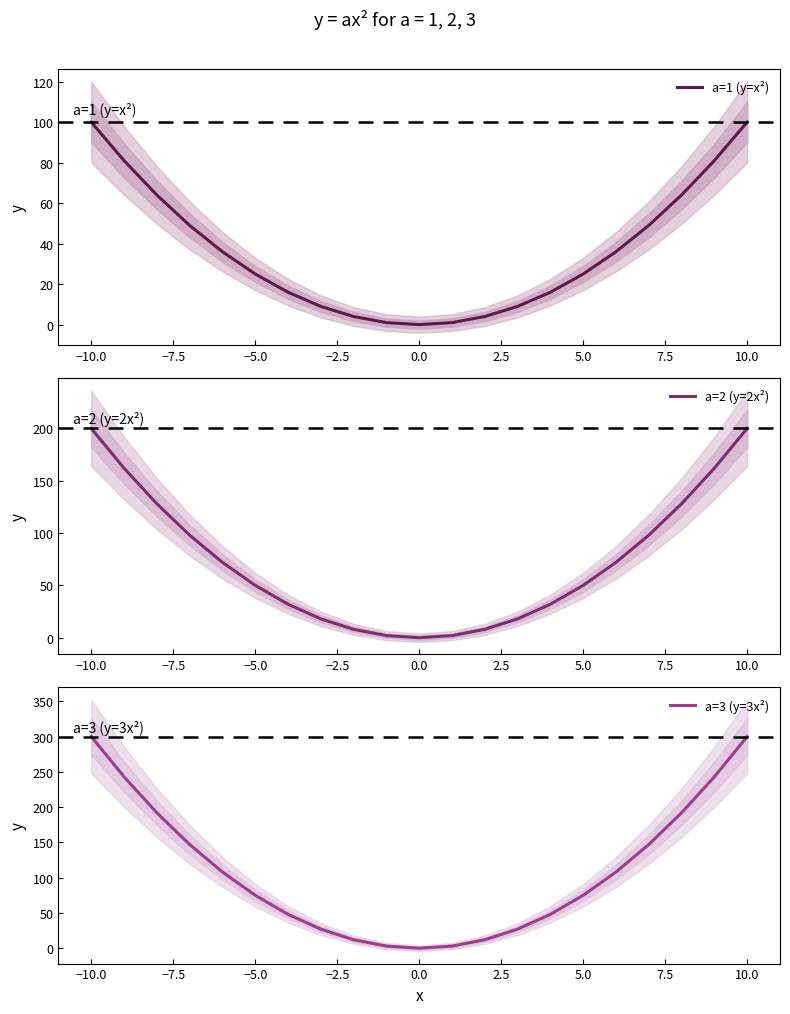

How many positive values does the a=2 (y=2x²) series have?

20